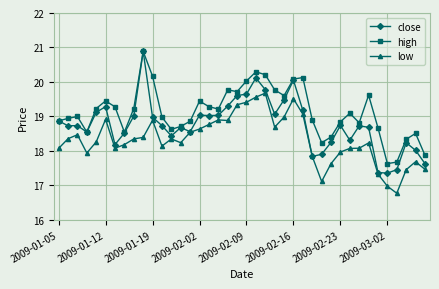

True or false: high has more than 0 points higher than both neighbors.

True